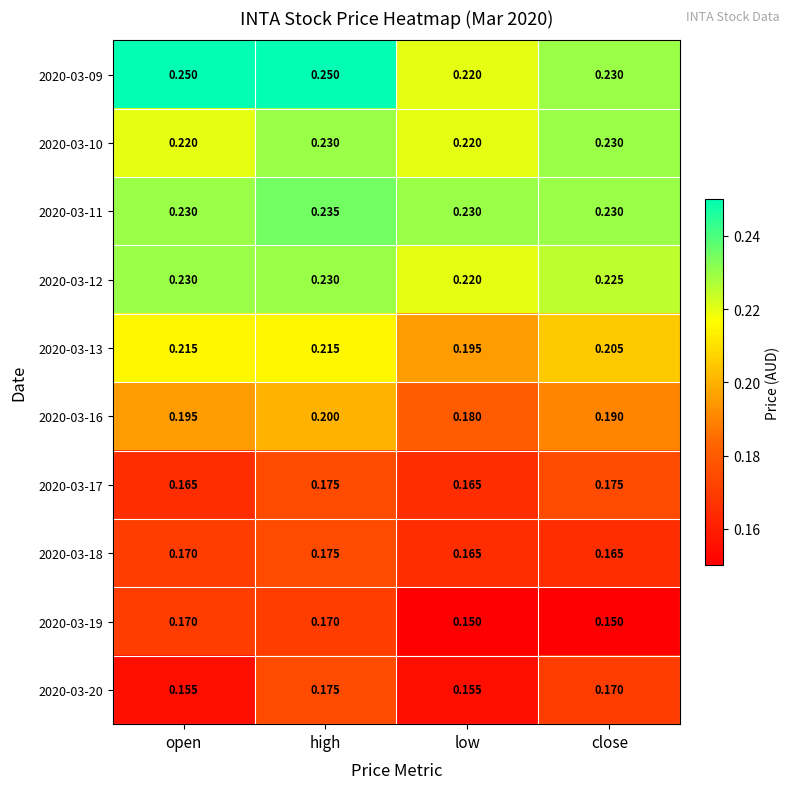

At which label is 2020-03-12 closest to 0?

low